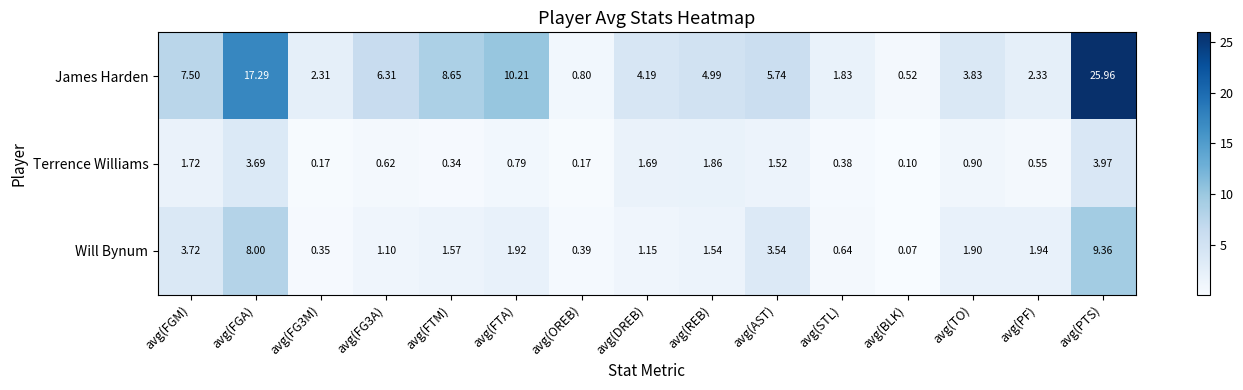

Is the value of Terrence Williams at avg(FG3M) greater than the value of James Harden at avg(FTM)?

No